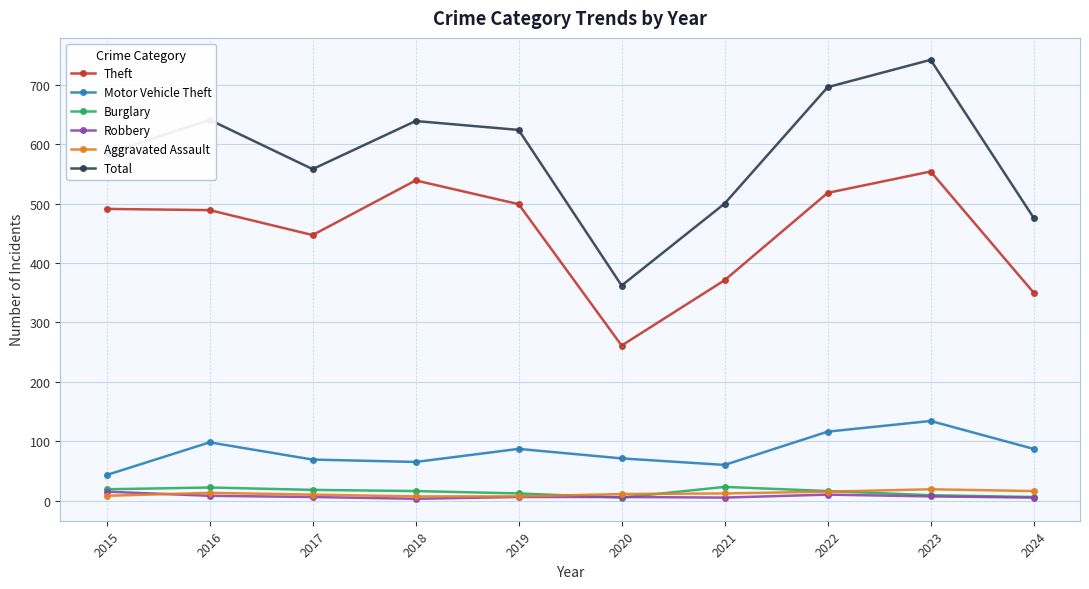

How many lines are shown in the chart?

6